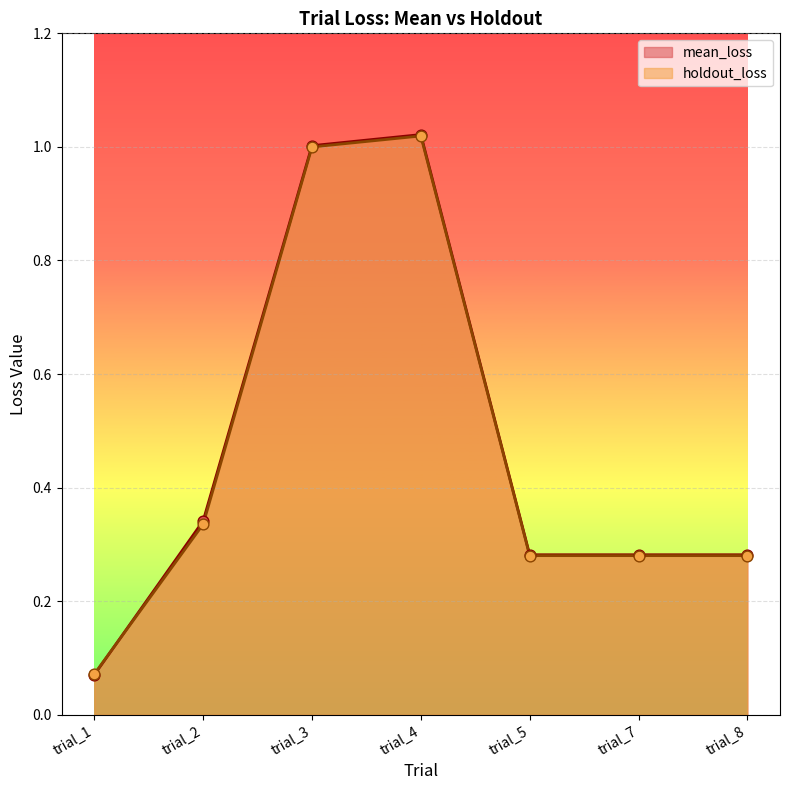

At which category is the sum across all series the highest?

trial_4